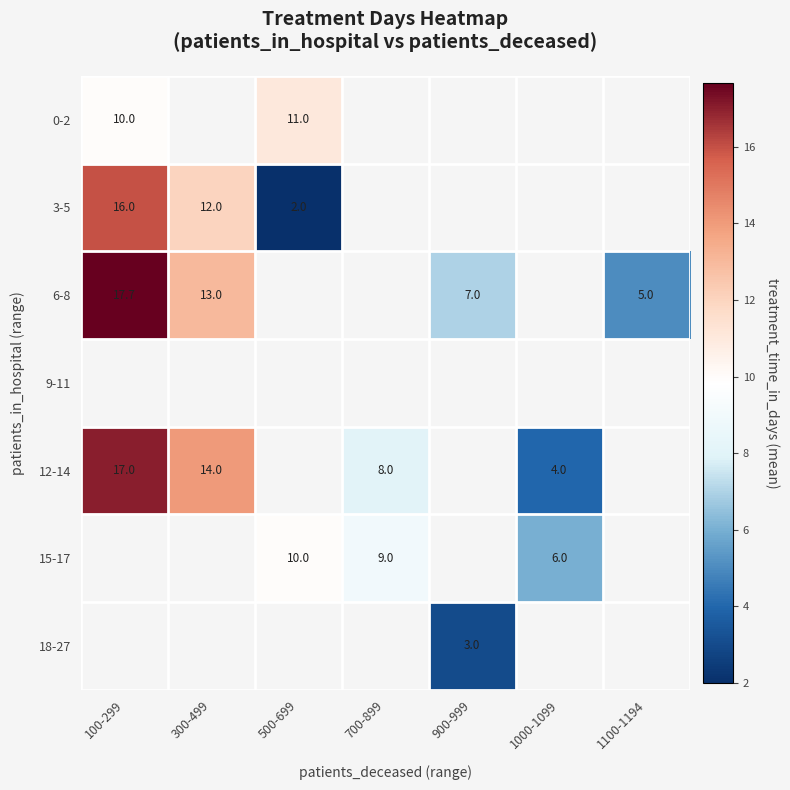

True or false: 3-5 has a value of 16.0 at 100-299.

True